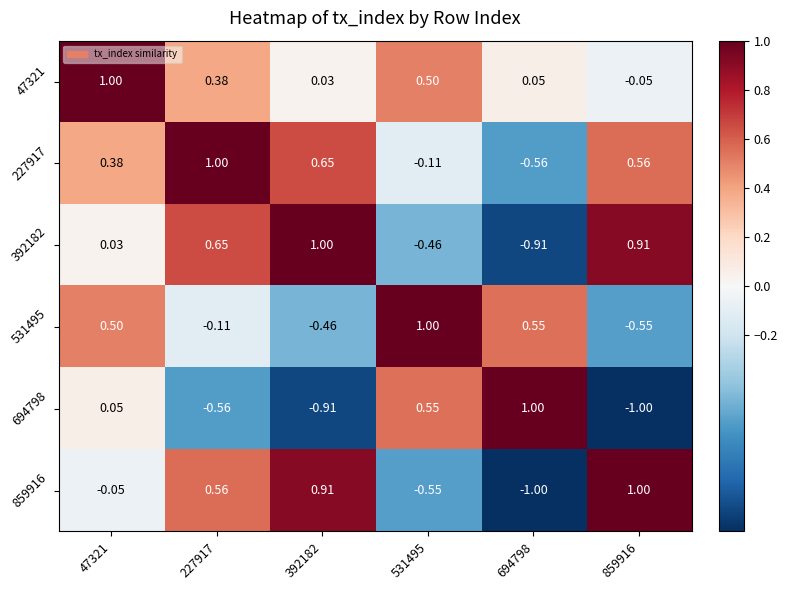

Is the value of 694798 at 47321 greater than the value of 859916 at 859916?

No